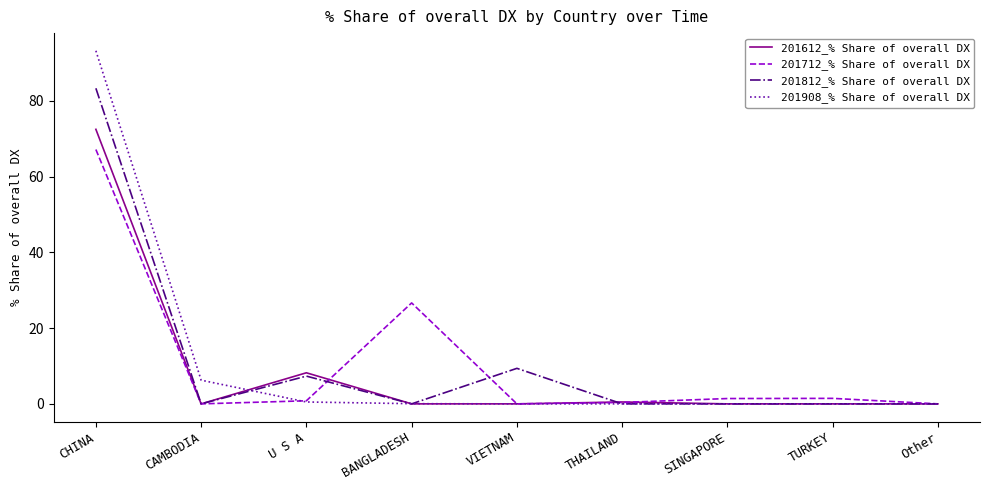

True or false: 201712_% Share of overall DX and 201612_% Share of overall DX intersect in this chart.

True